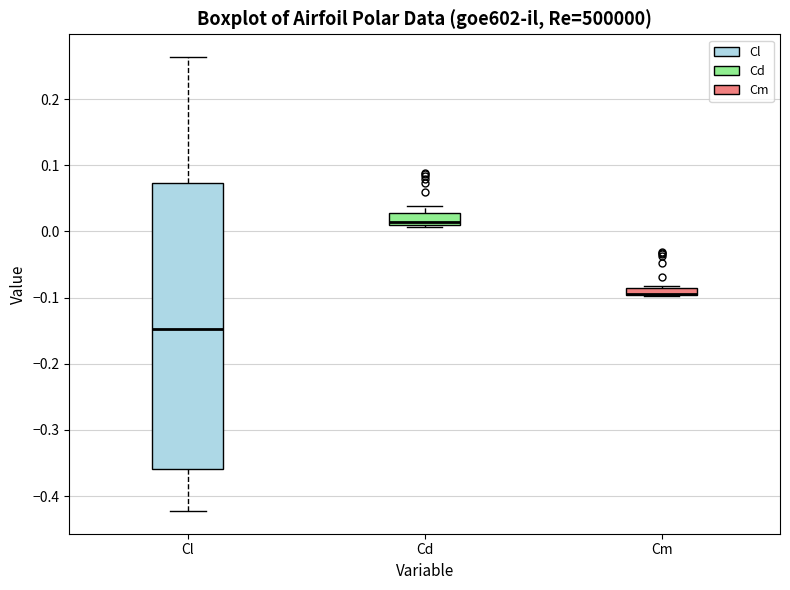

Which box is the tallest, from its lower edge to its upper edge?

Cl